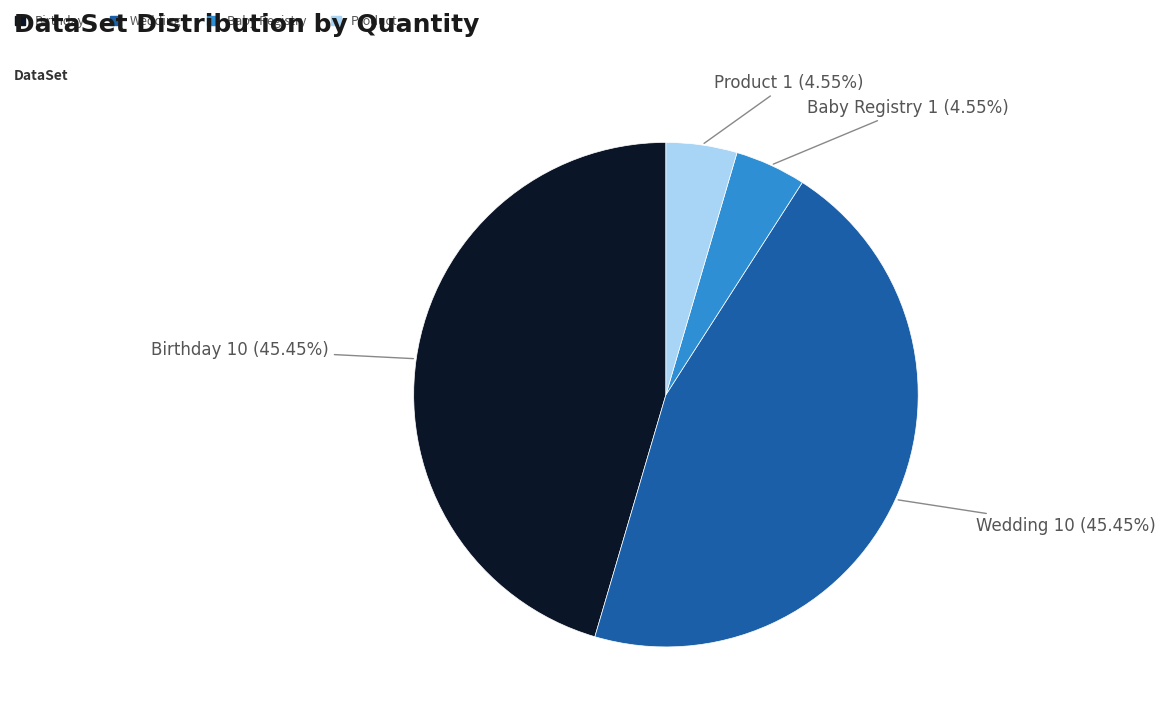

What is the ratio of the value at Baby Registry to the value at Product?

1.0